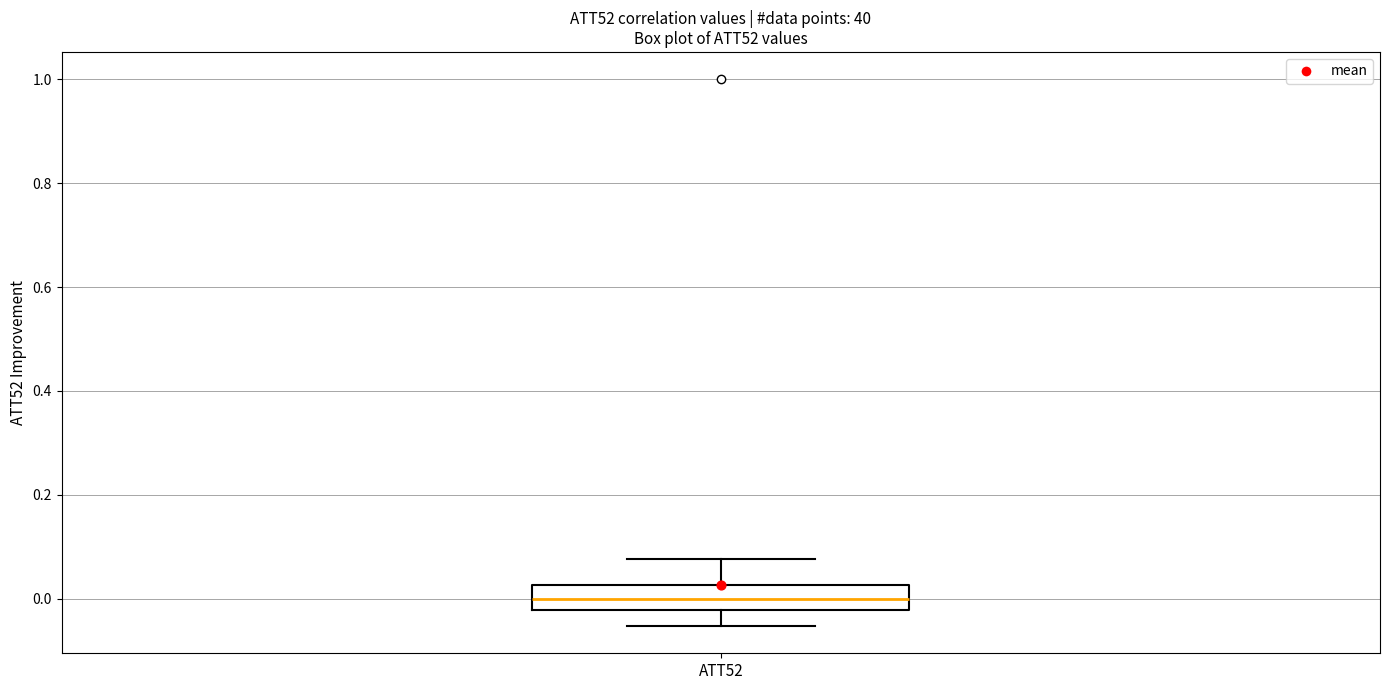

Transcribe this box plot: give where the median line is, the range the box spans, and where the two whiskers end, as read against the y-axis. The values are not printed on the chart, so give them approximately, as read against the axis.

median 0.00, box -0.02 to 0.02, whiskers -0.06 to 0.08